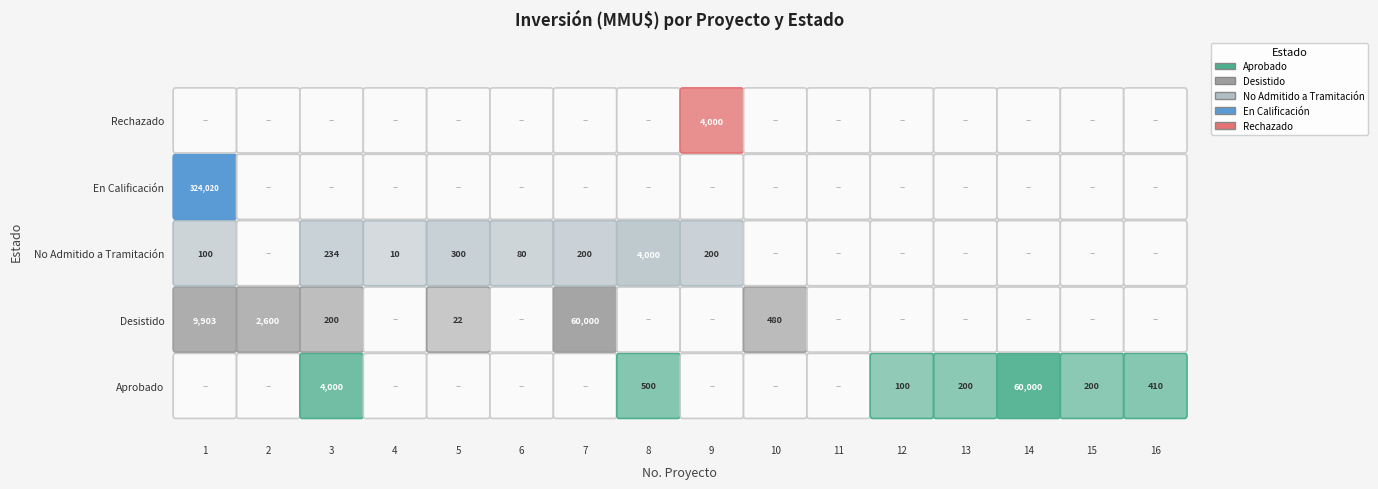

Reading left to right, transcribe all the data shown in this chart.

Aprobado: 1=0	2=0	3=4000	4=0	5=0	6=0	7=0	8=500	9=0	10=0	11=0	12=100	13=200	14=60000	15=200	16=410
Desistido: 1=9903	2=2600	3=200	4=0	5=22	6=0	7=60000	8=0	9=0	10=480	11=0	12=0	13=0	14=0	15=0	16=0
No Admitido a Tramitación: 1=100	2=0	3=234	4=10	5=300	6=80	7=200	8=4000	9=200	10=0	11=0	12=0	13=0	14=0	15=0	16=0
En Calificación: 1=324020	2=0	3=0	4=0	5=0	6=0	7=0	8=0	9=0	10=0	11=0	12=0	13=0	14=0	15=0	16=0
Rechazado: 1=0	2=0	3=0	4=0	5=0	6=0	7=0	8=0	9=4000	10=0	11=0	12=0	13=0	14=0	15=0	16=0